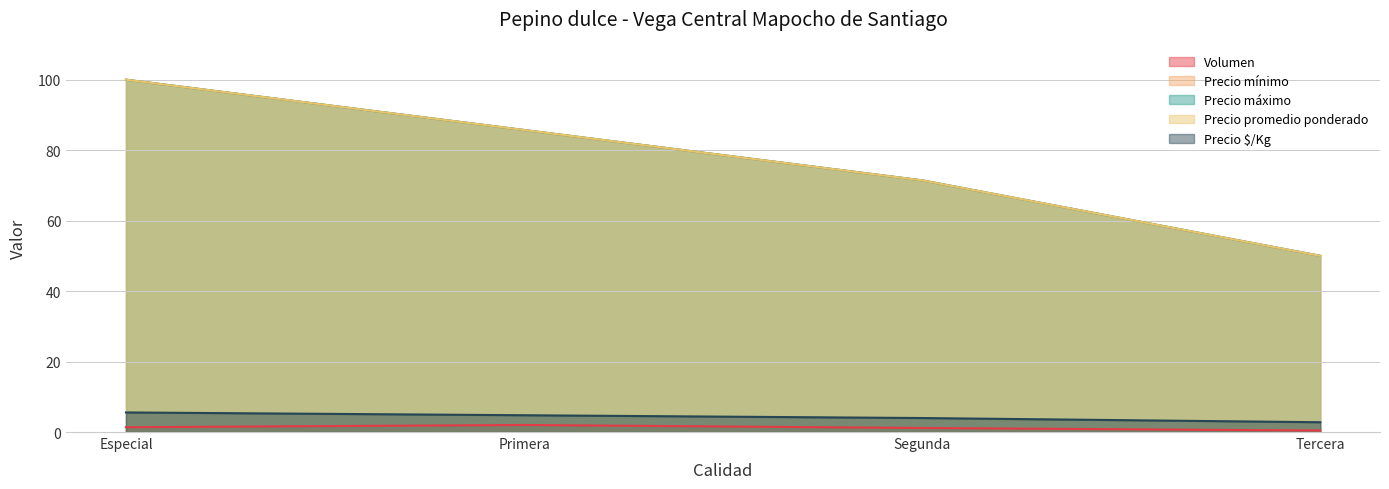

What is the difference between the second highest and minimum values in the Precio máximo series?

35.7